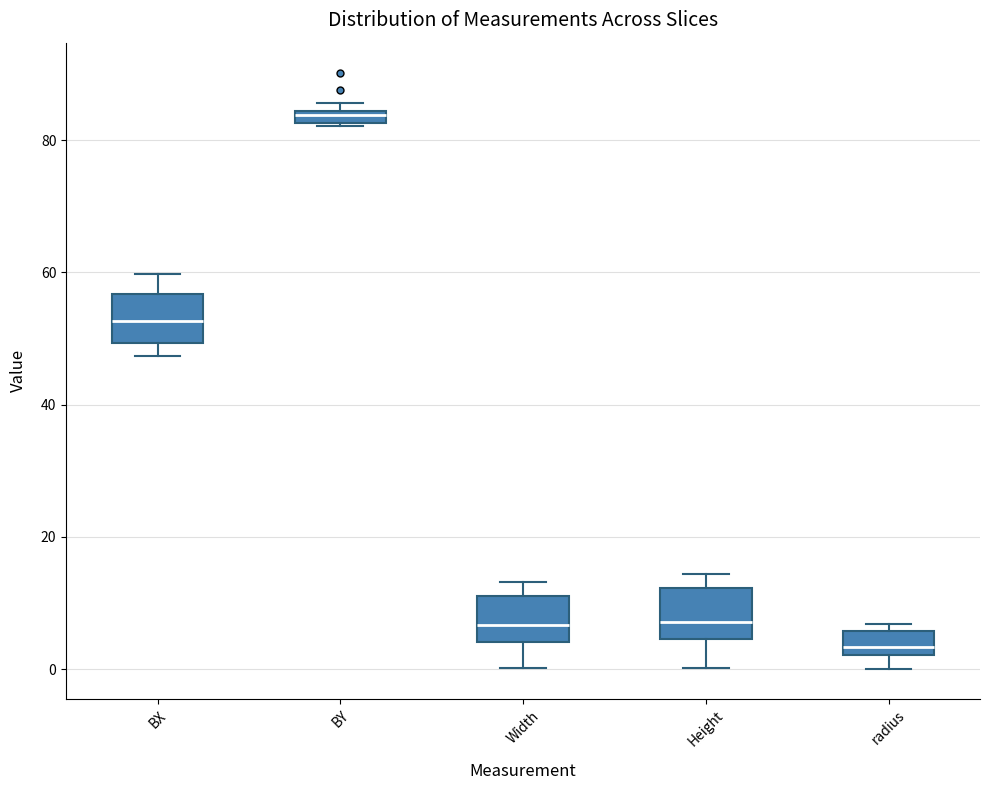

Which box has the lowest median line?

radius